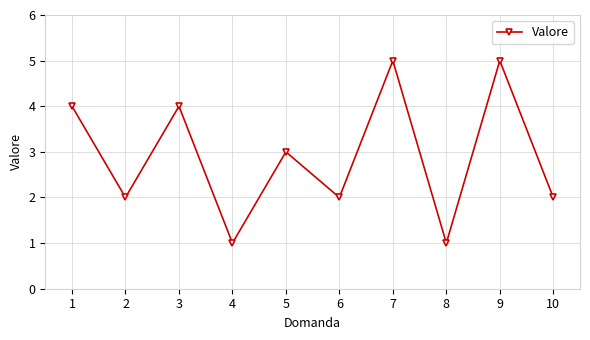

What is the ratio of the value at 3 to the value at 10?

2.0